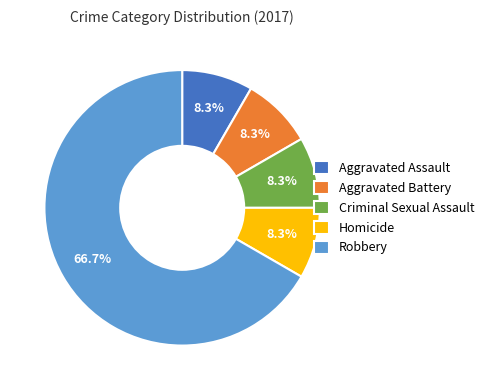

How many slices are in this pie chart?

5